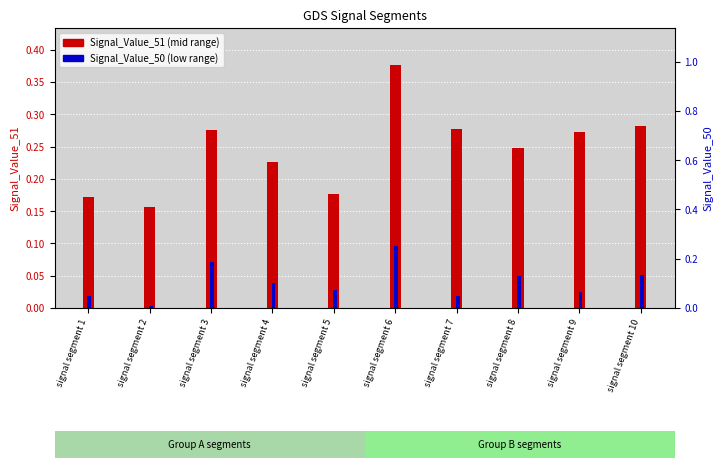

What is the difference between the highest and lowest values at signal segment 6?

0.1